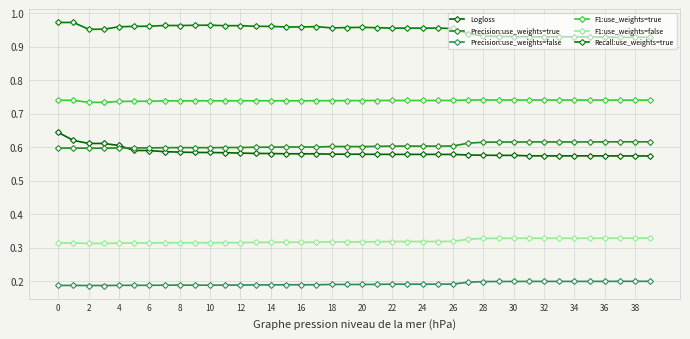

What is the average value of the Precision:use_weights=true series?

0.6